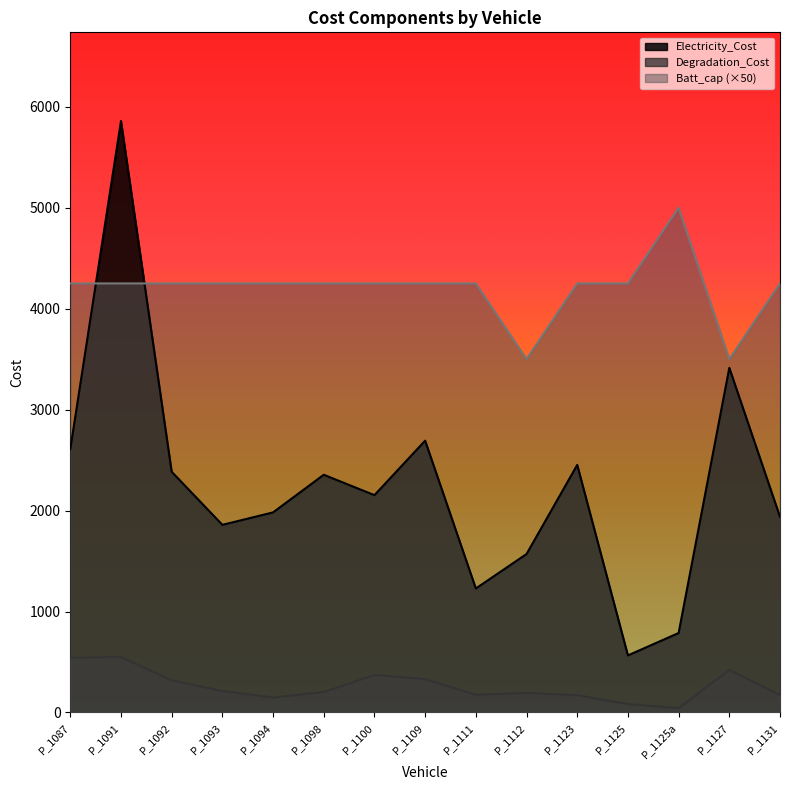

What is the difference between the maximum and minimum values in the Electricity_Cost series?

5293.5